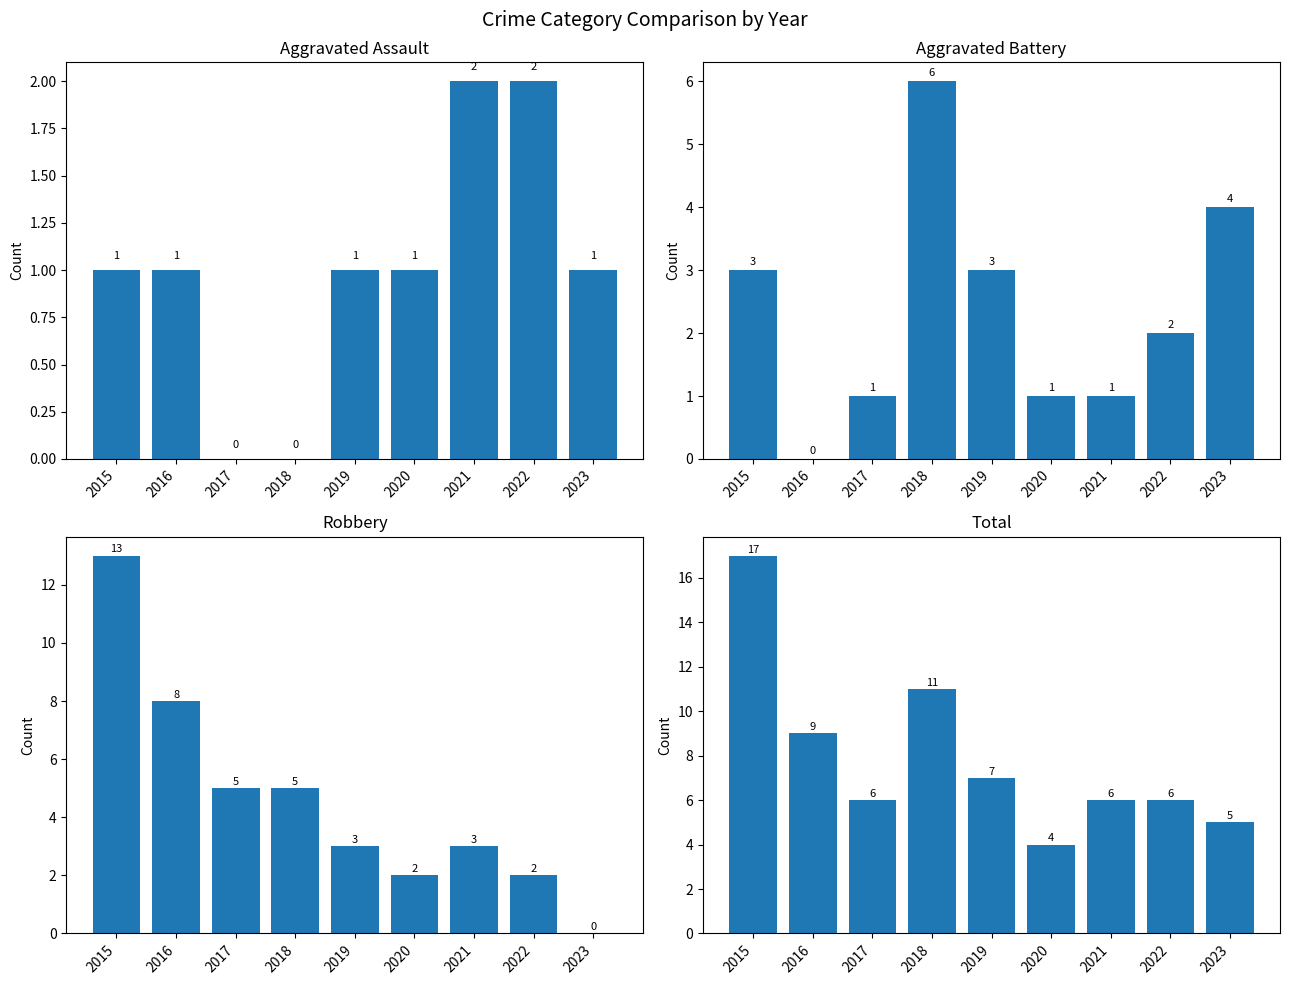

What is the difference between the maximum and second lowest values in the Aggravated Battery series?

5